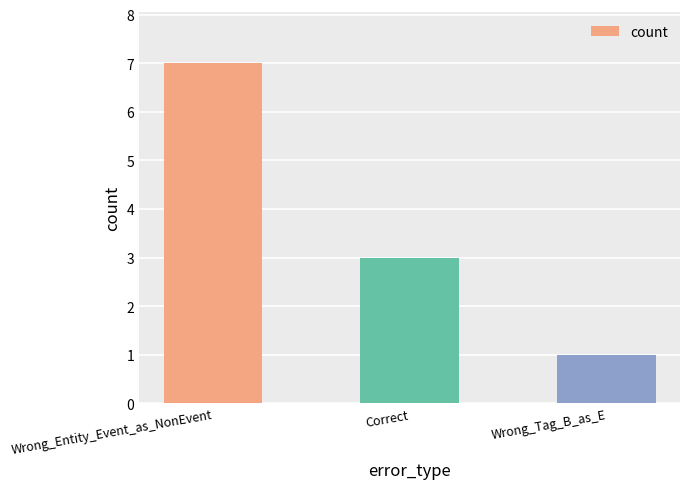

The value at Correct is 4. True or false?

False